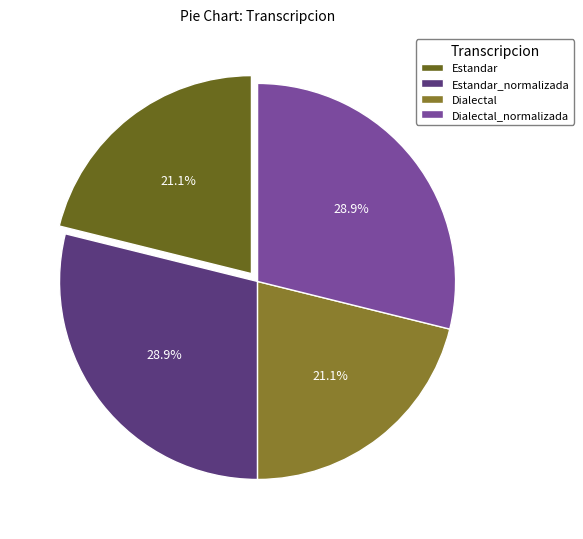

Combined, do Estandar_normalizada and Dialectal_normalizada account for over 50%?

Yes